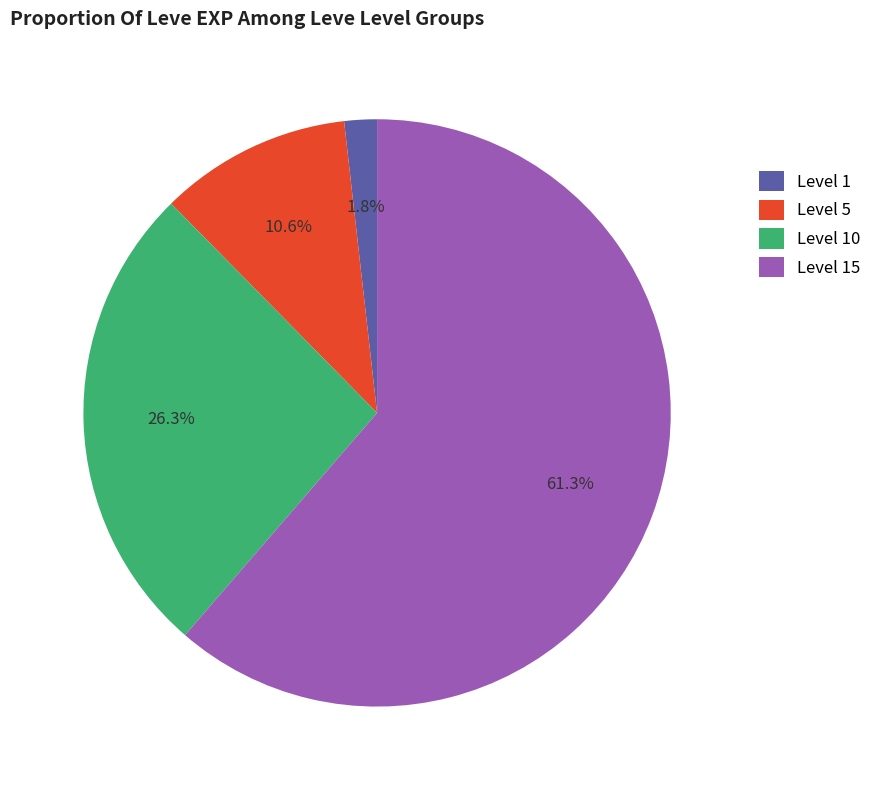

Is there any slice that represents more than half of the pie?

Yes